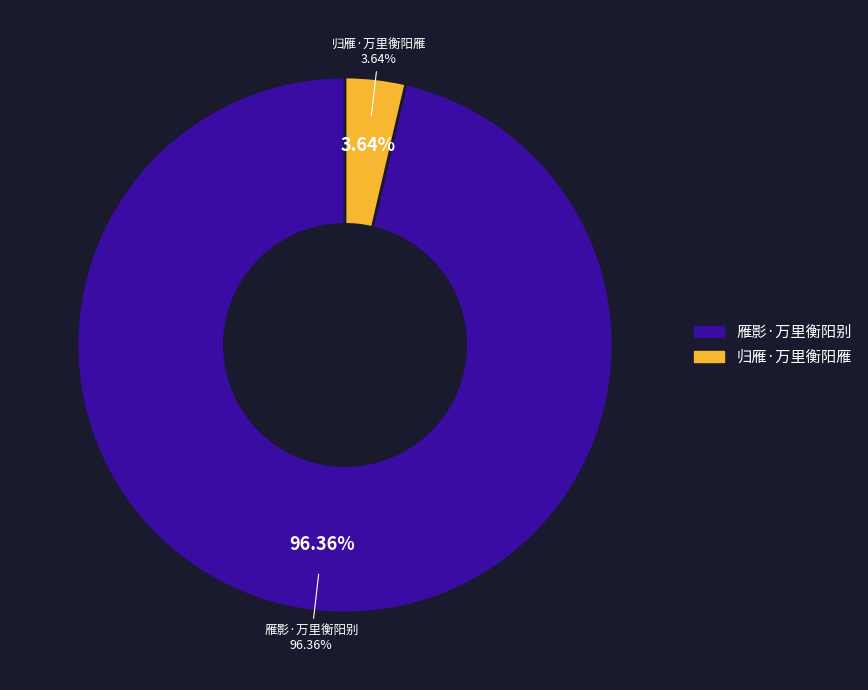

How many segments does this pie chart have?

2